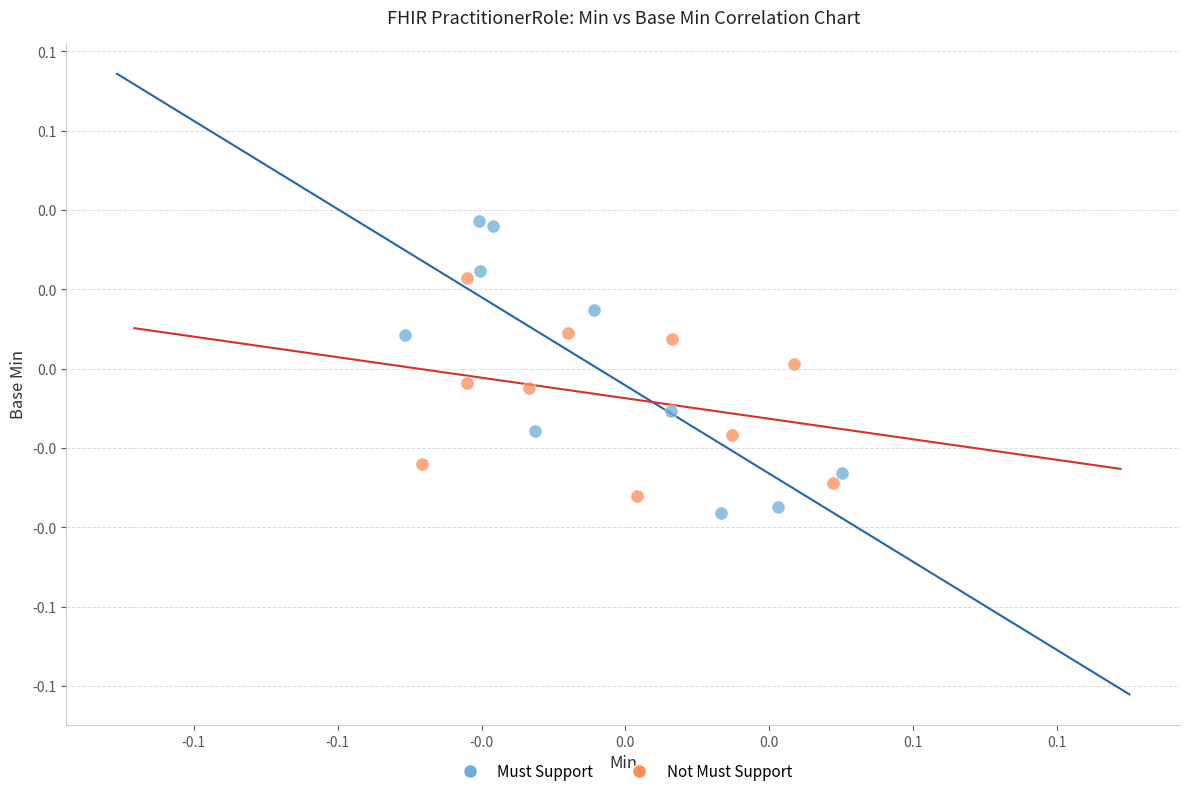

Which series contains the lowest Y value?

Must Support